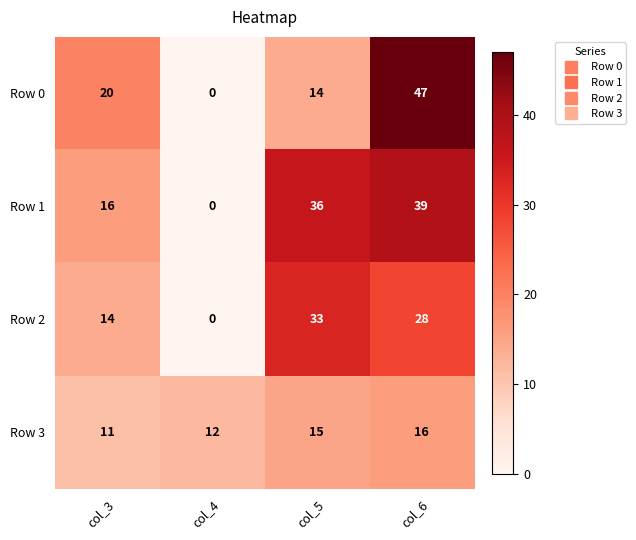

Is it true that Row 2 equals 33 at col_5?

True